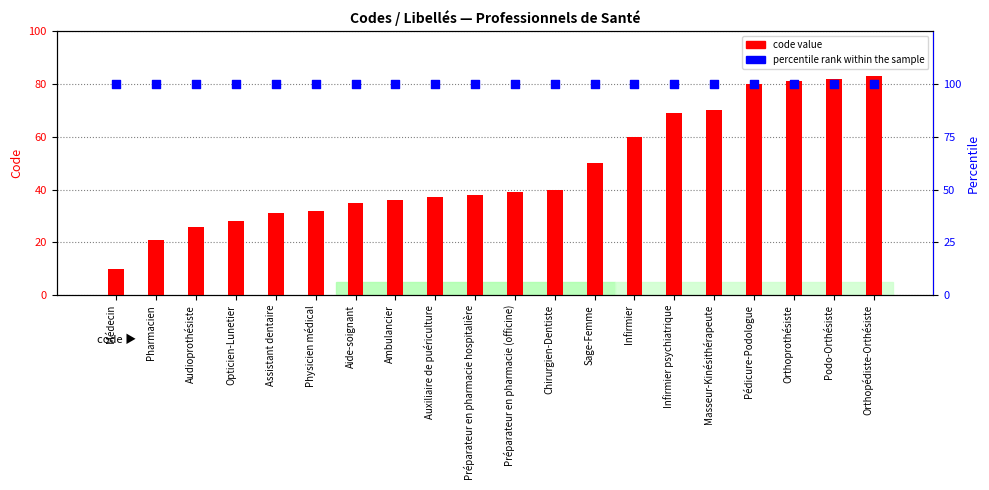

What is the total value across all series at Orthoprothésiste?

181